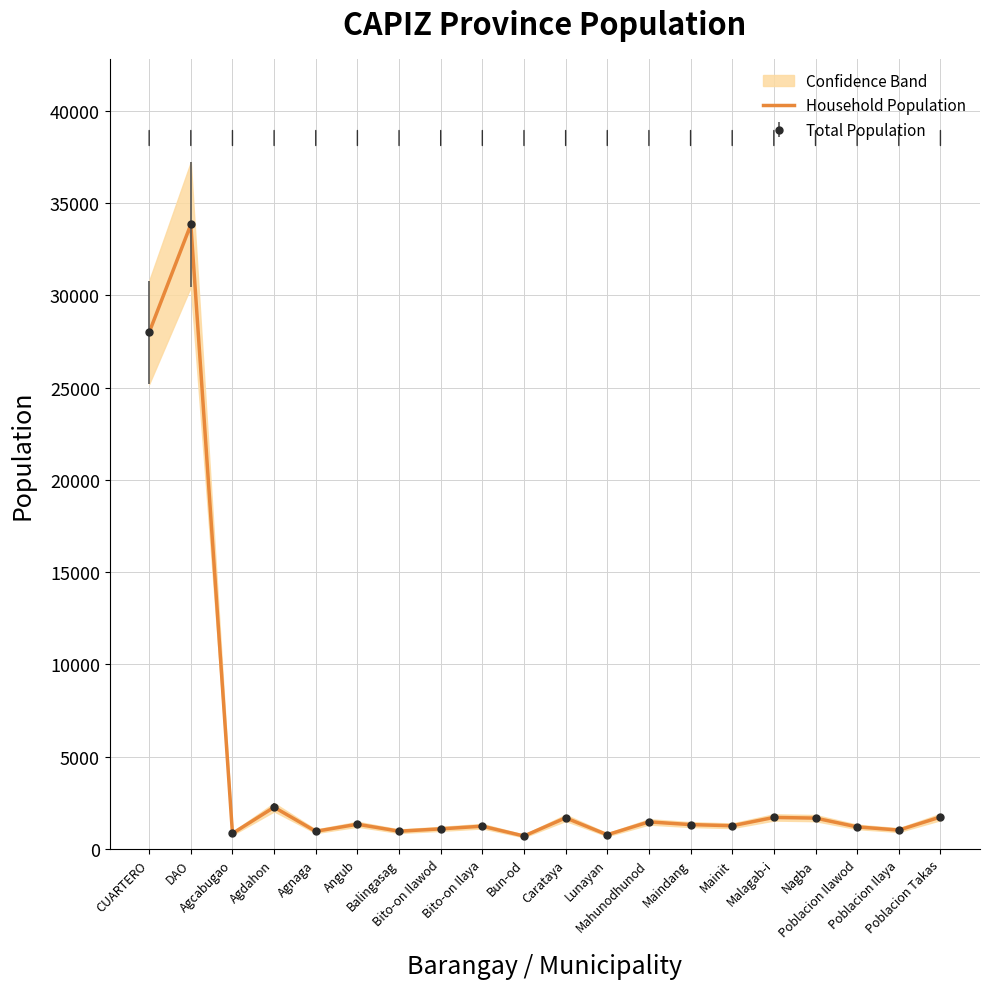

At which category does the chart reach its minimum across all series?

Bun-od